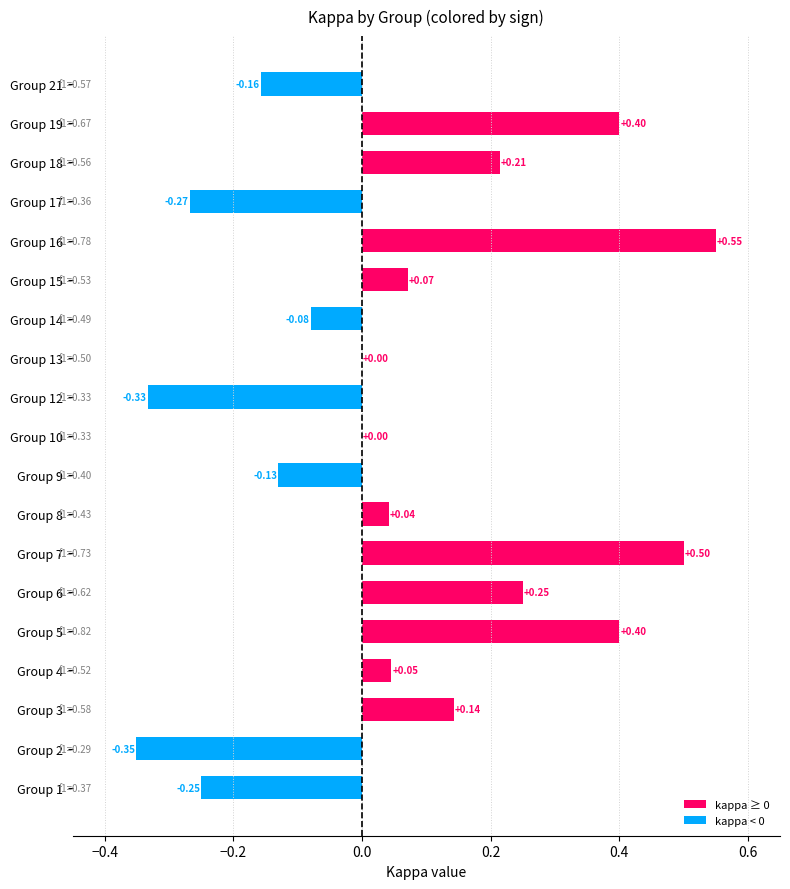

What is the sum of all values?

1.0